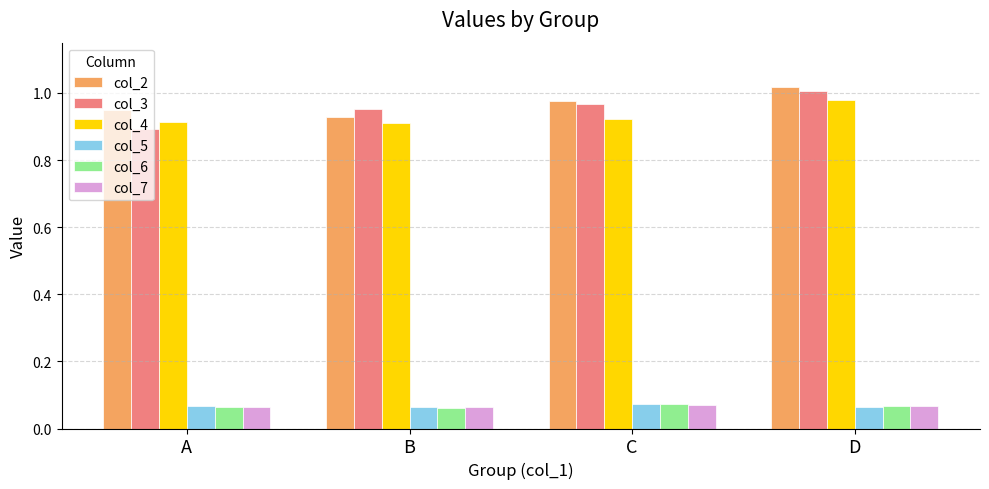

At how many categories does at least one series exceed 0?

4